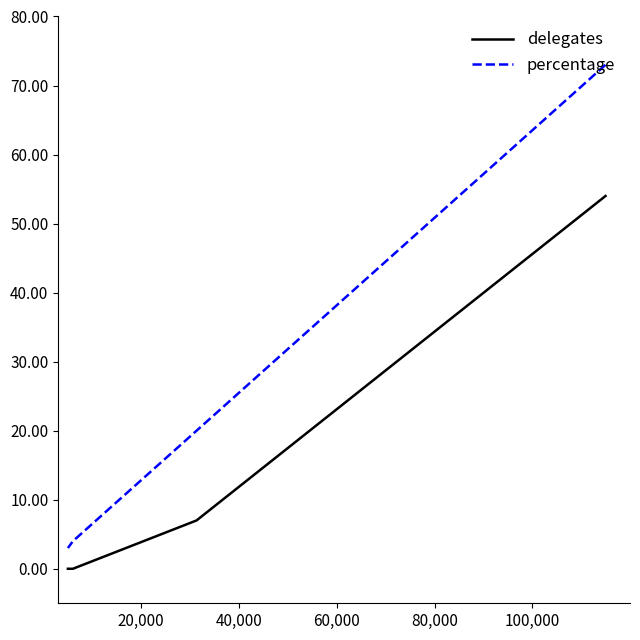

Which series has the widest spread of values?

percentage